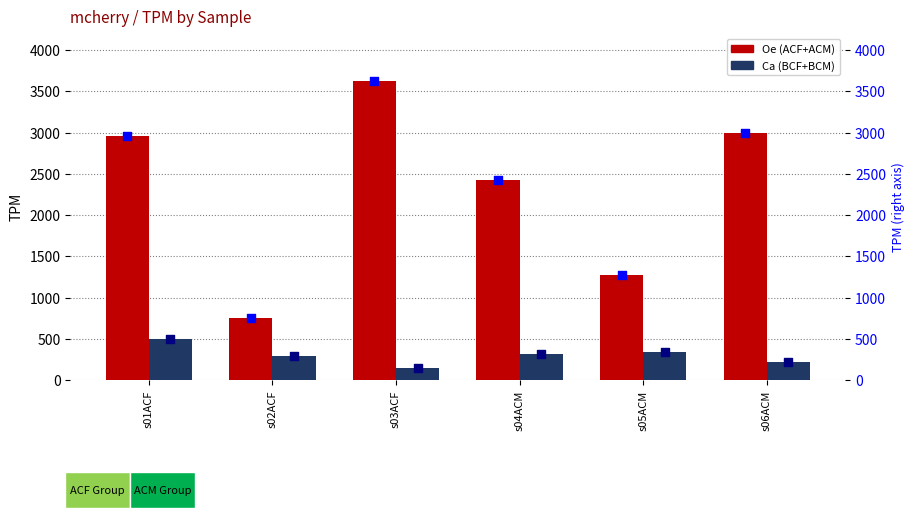

Which series has the largest total across all categories?

Oe (ACF+ACM)